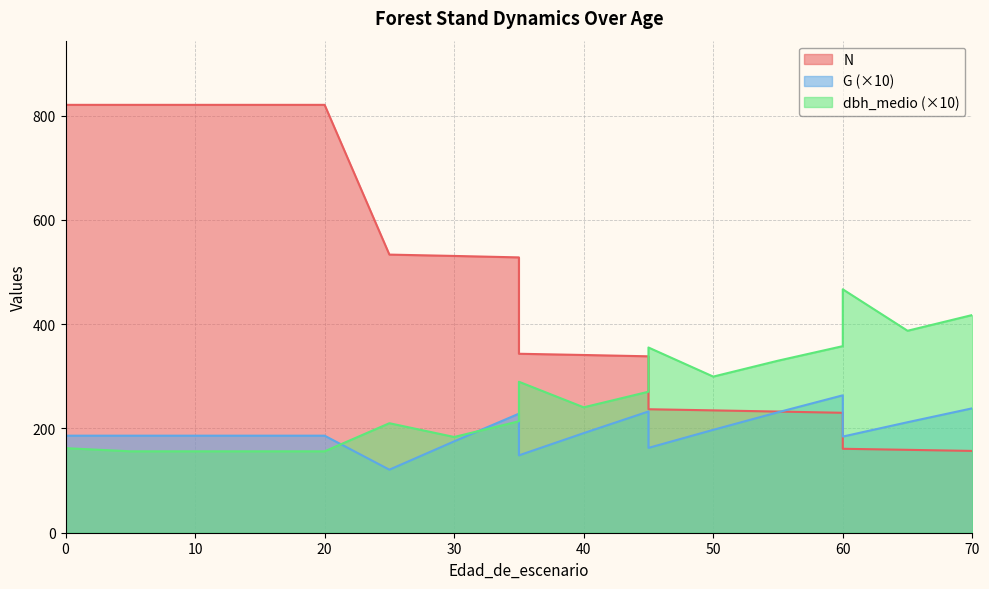

What is the greatest value displayed?

820.5